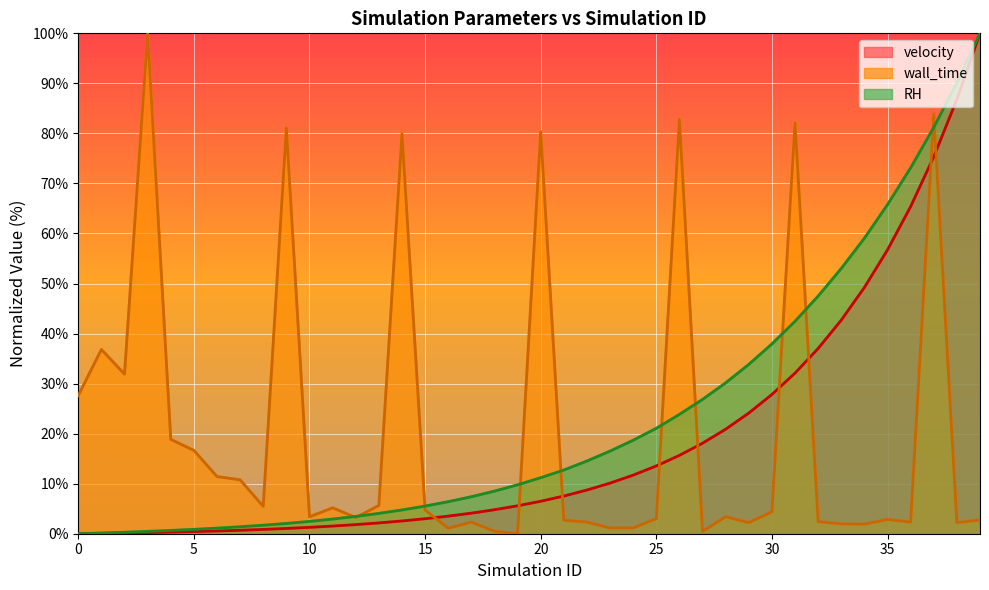

Which series has the largest total across all categories?

RH